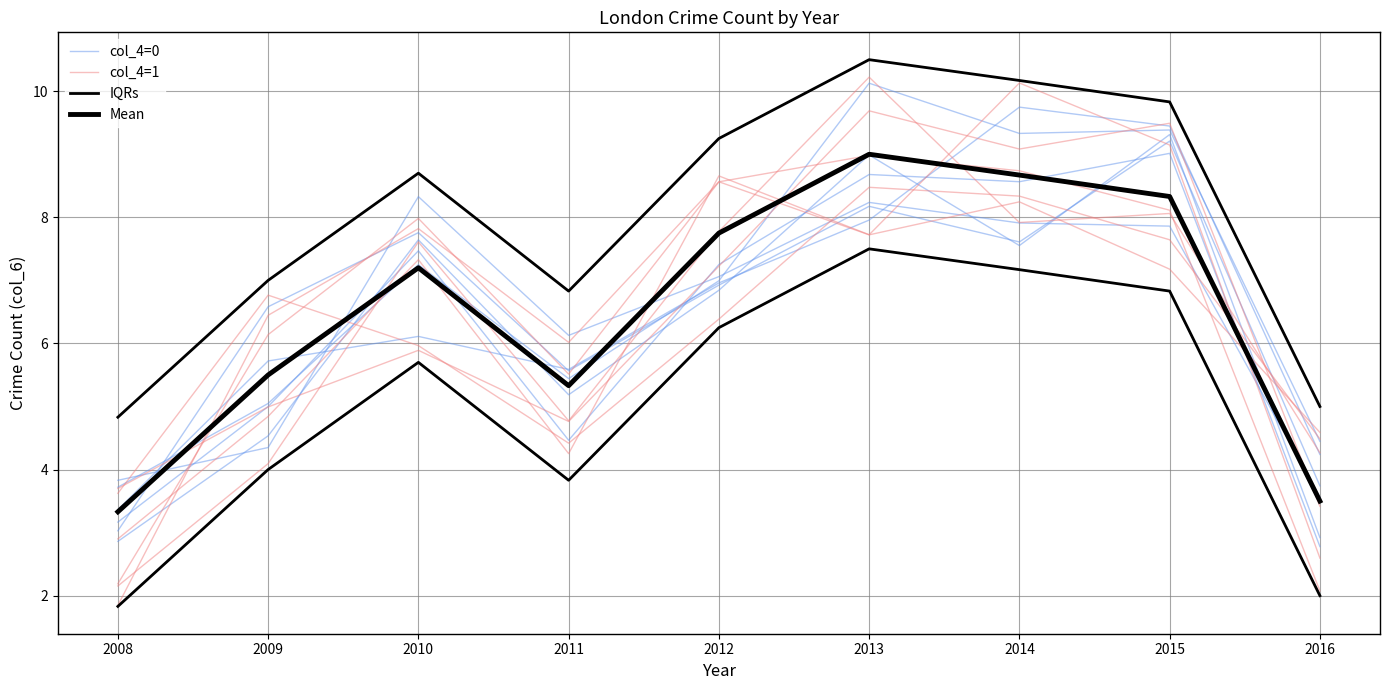

Which series has the largest range (max minus min)?

col_4=0